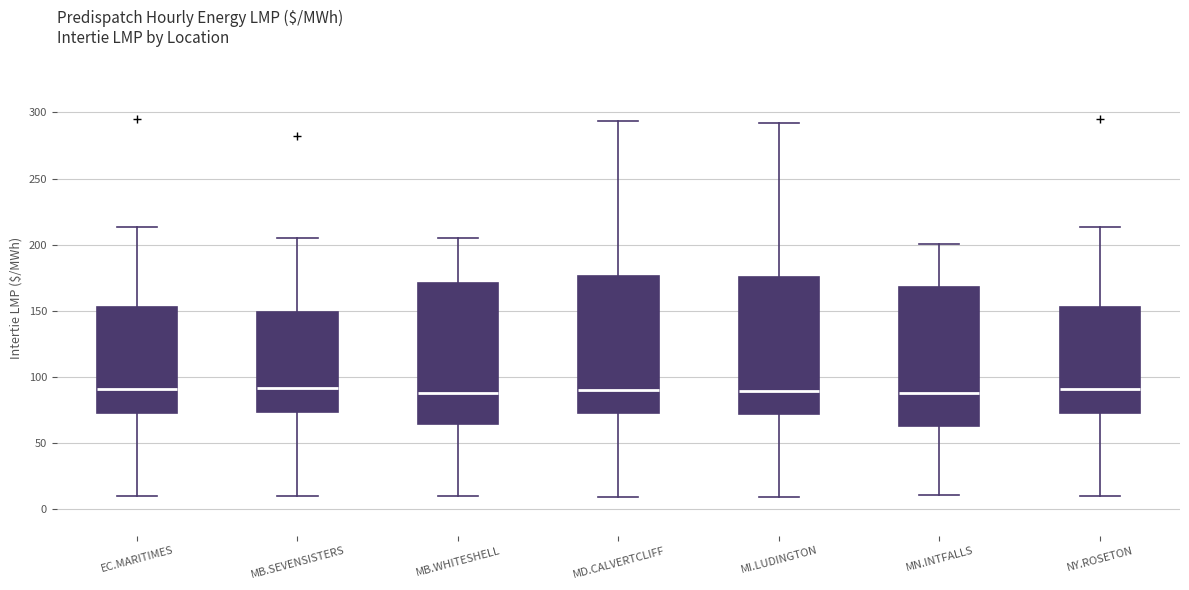

Where does the median line of the box for NY.ROSETON sit on the y-axis? The values are not printed on the chart, so give them approximately, as read against the axis.

90